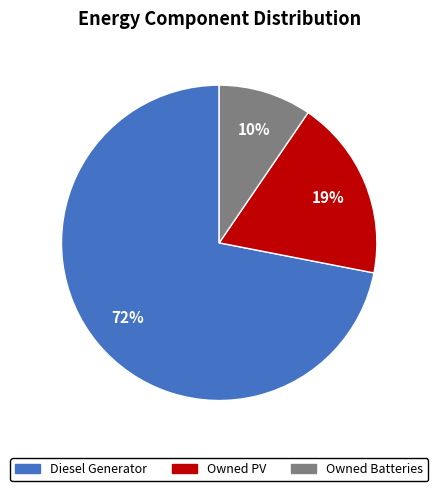

What percentage is the Owned Batteries slice, to the nearest percent?

10%